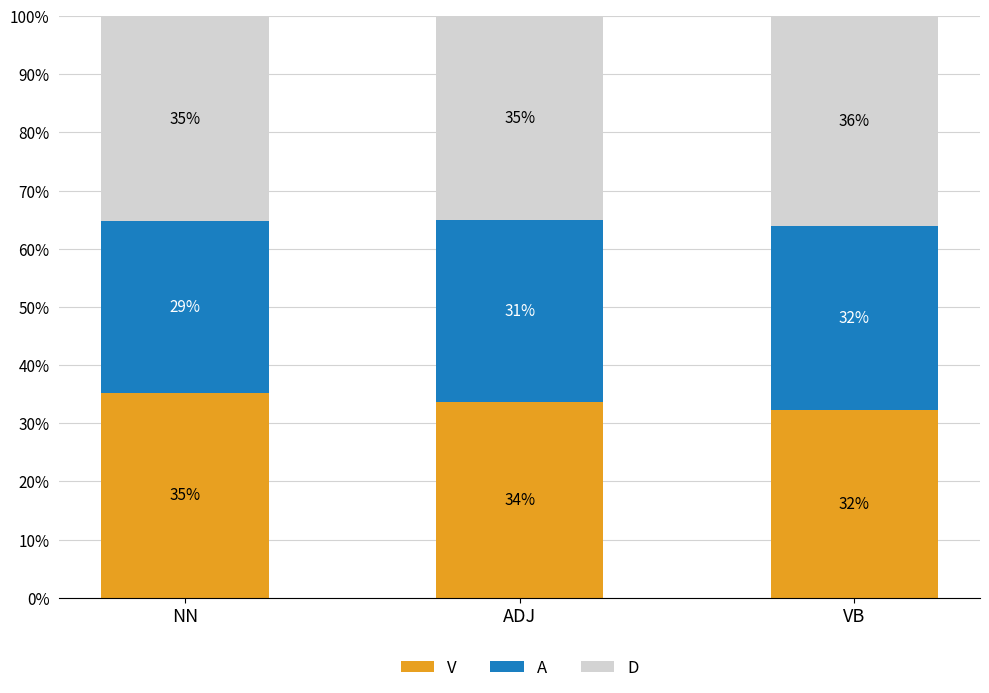

Are the bars grouped side by side (vs. stacked)?

No